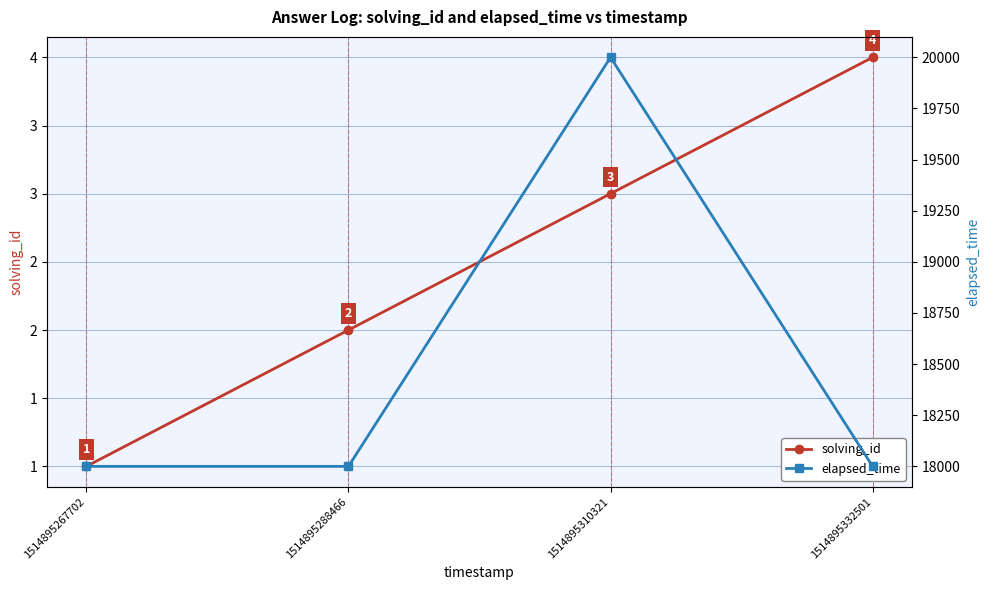

True or false: solving_id has more than 2 interior local peaks.

False